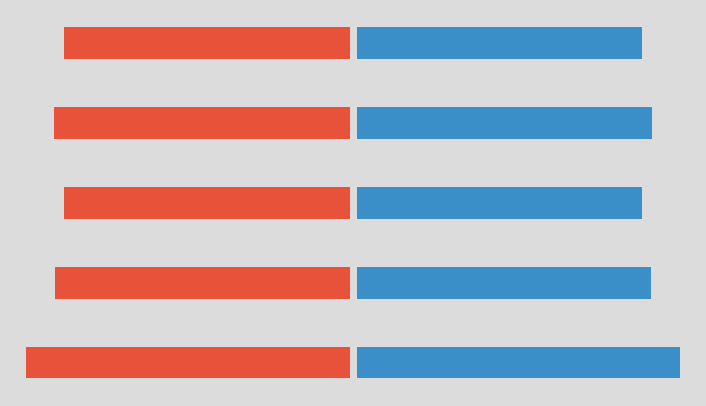

Reading left to right, list all the values displayed in this chart.

col_0: 606246	626020	606247	623783	685955
col_0_right: 606246	626020	606247	623783	685955